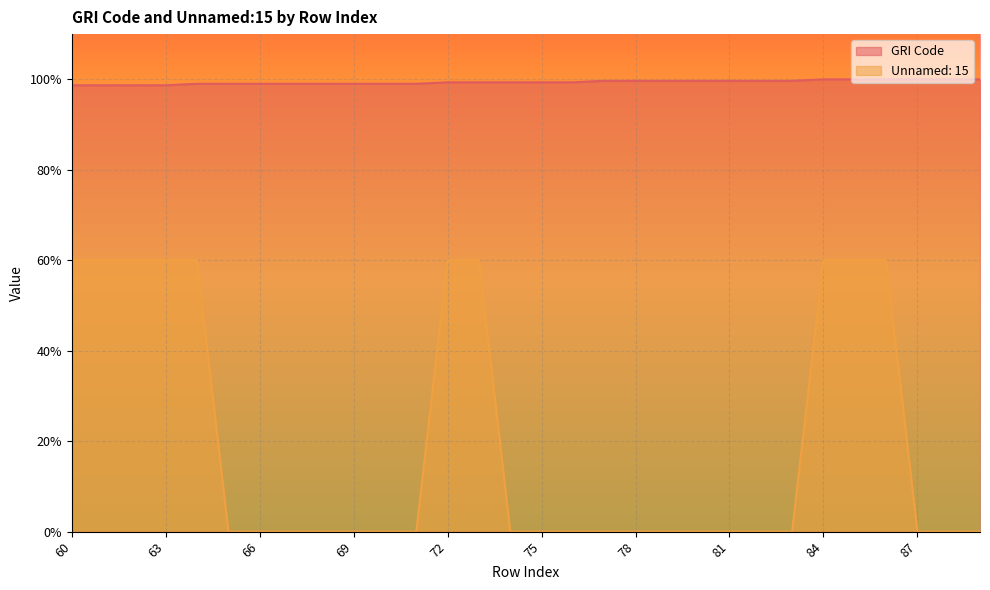

How many Unnamed: 15 values are between 0 and 60?

30